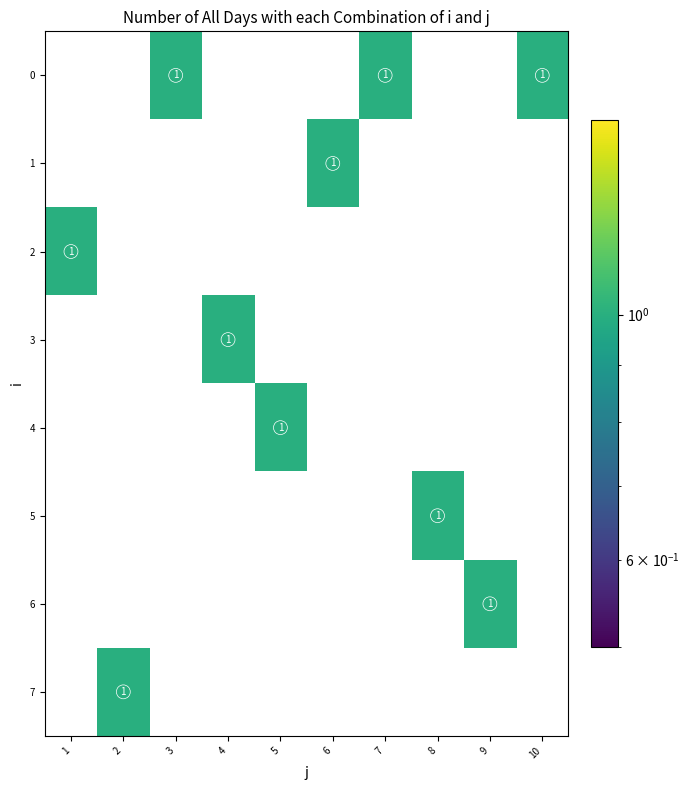

Is it true that 6 equals 1 at 9?

True